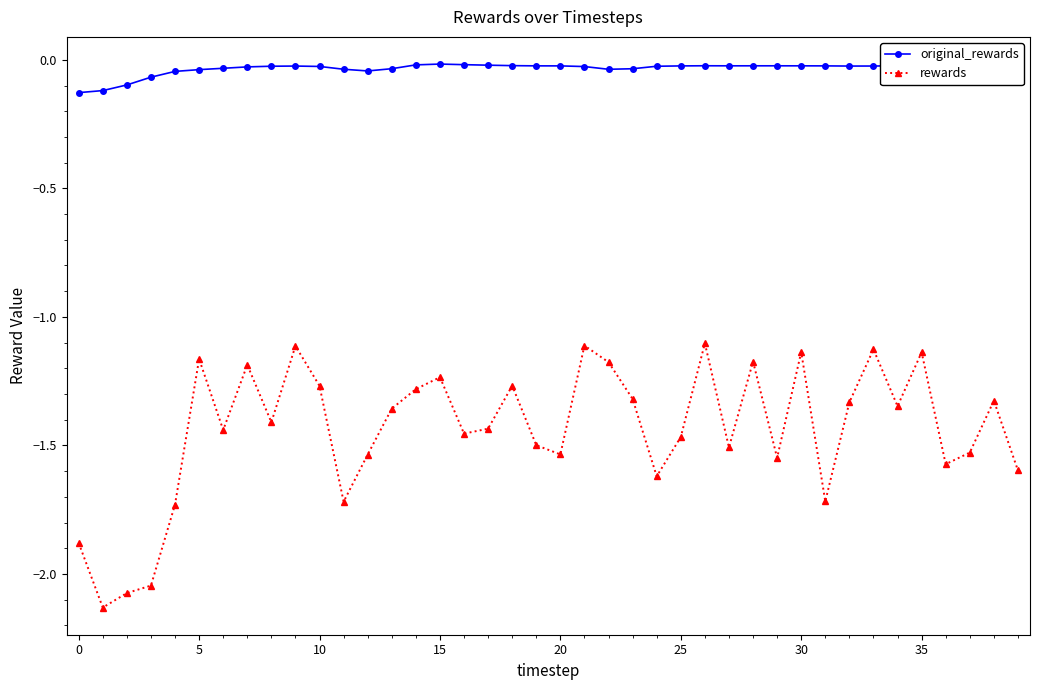

Which series has the widest spread of values?

rewards